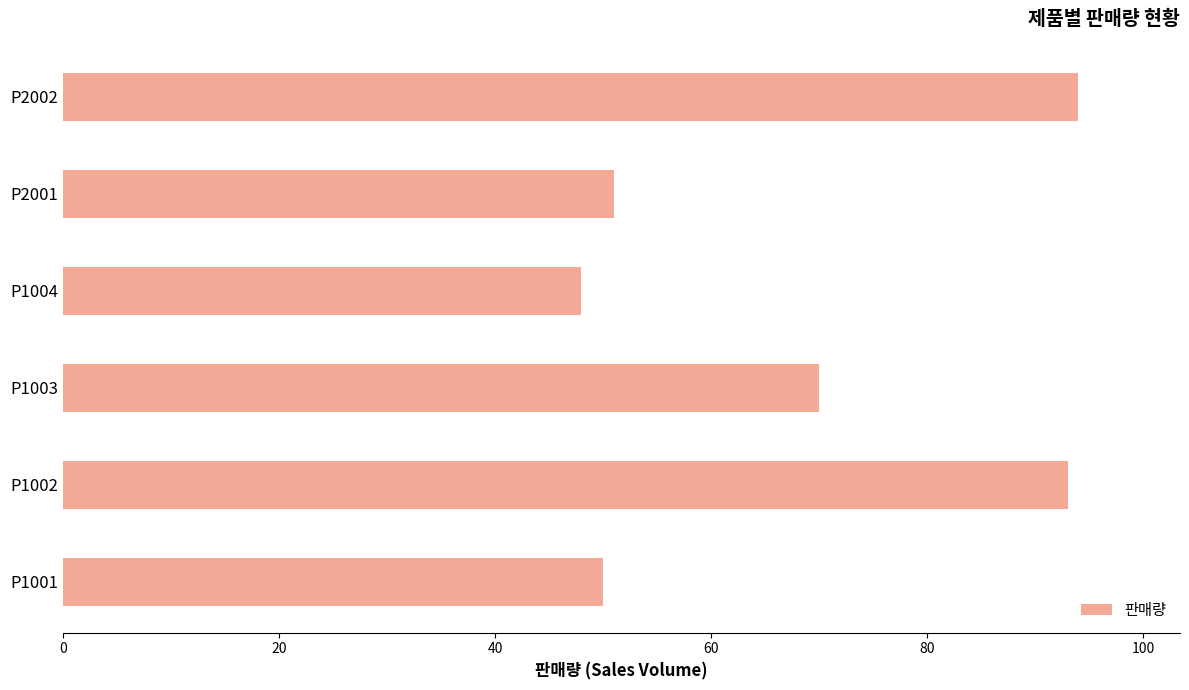

What is the smallest value displayed?

48